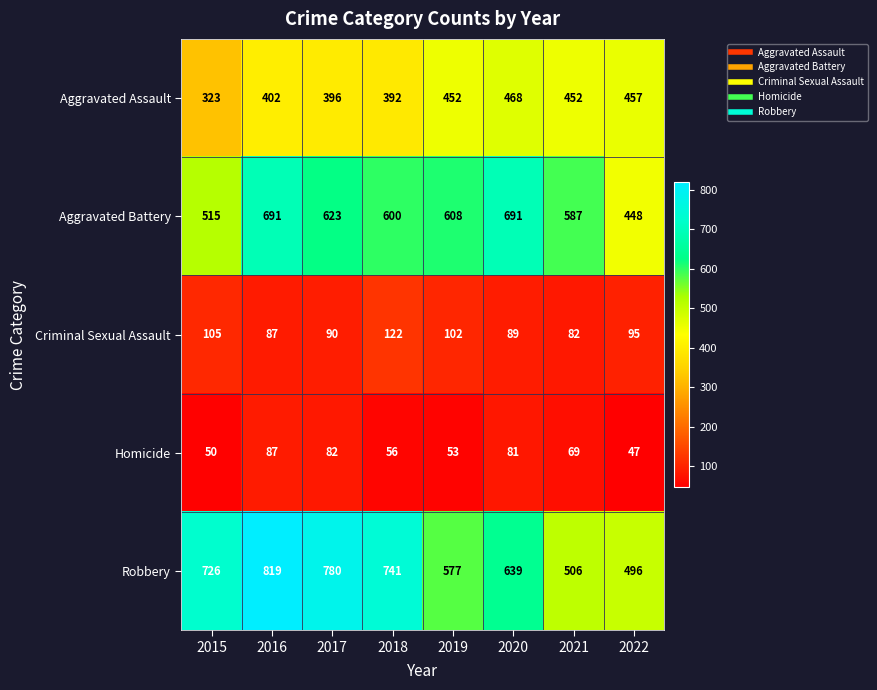

Where is Aggravated Assault nearest to the value 395?

2017